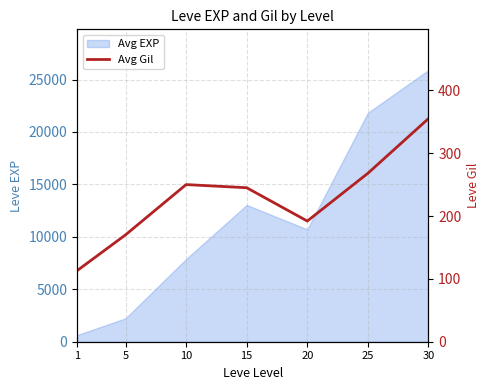

Reading left to right, extract all data points from this chart.

113	170	250	245	192	268	355